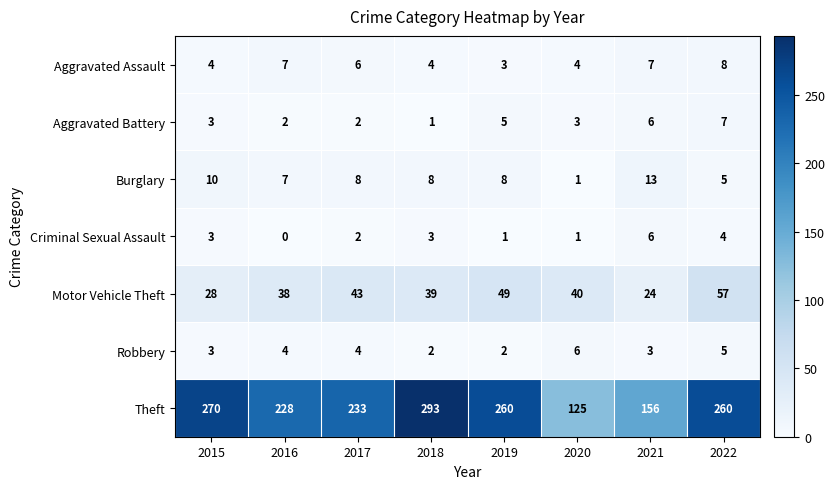

What is the sum of all Aggravated Battery values?

29